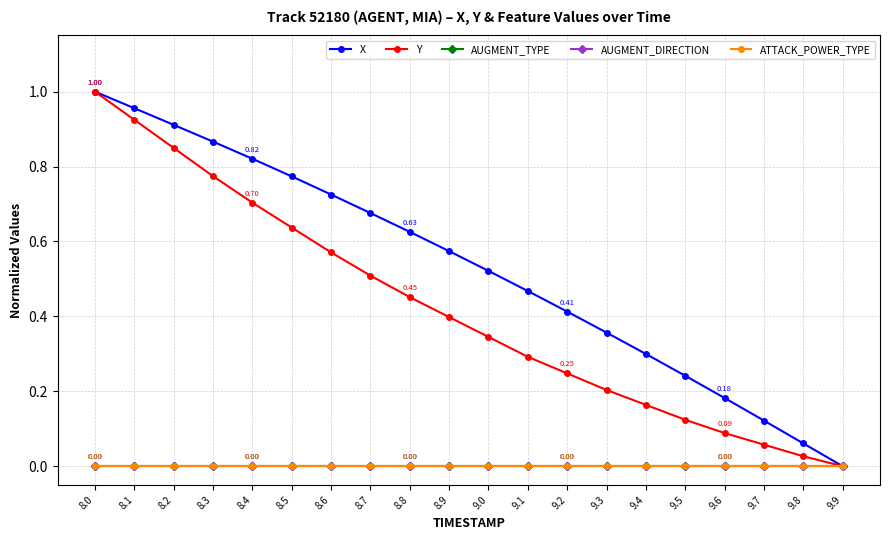

True or false: AUGMENT_DIRECTION and AUGMENT_TYPE cross at least once.

False